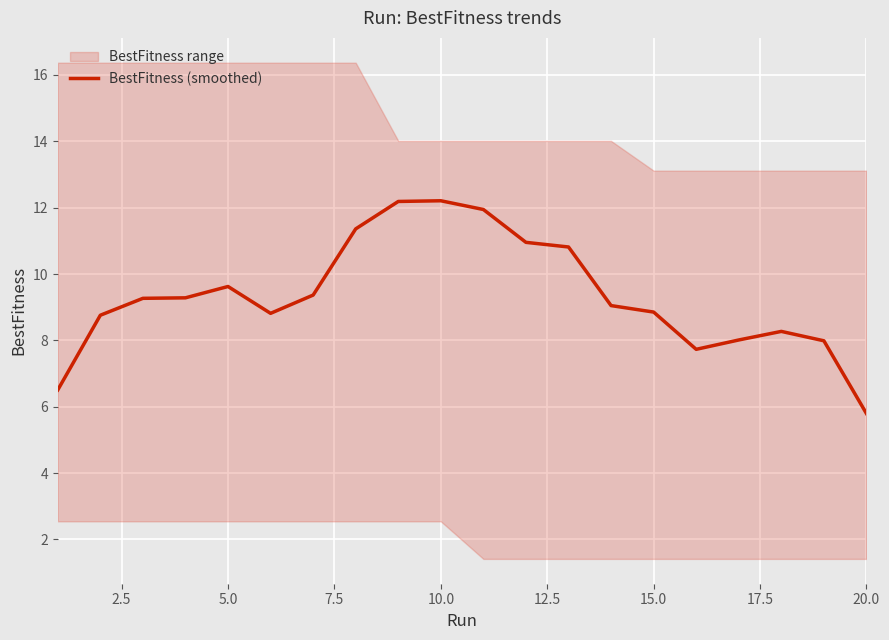

What is the difference between the second highest and minimum values?

6.4